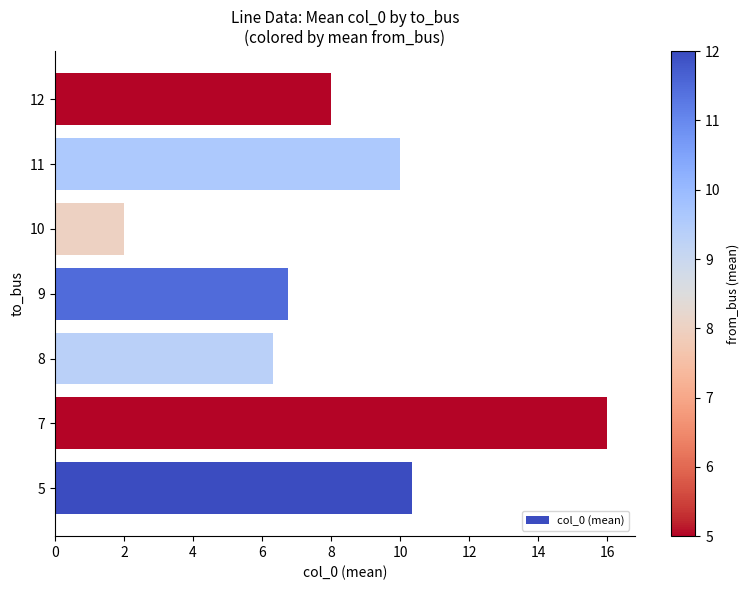

How many values are below 8?

3